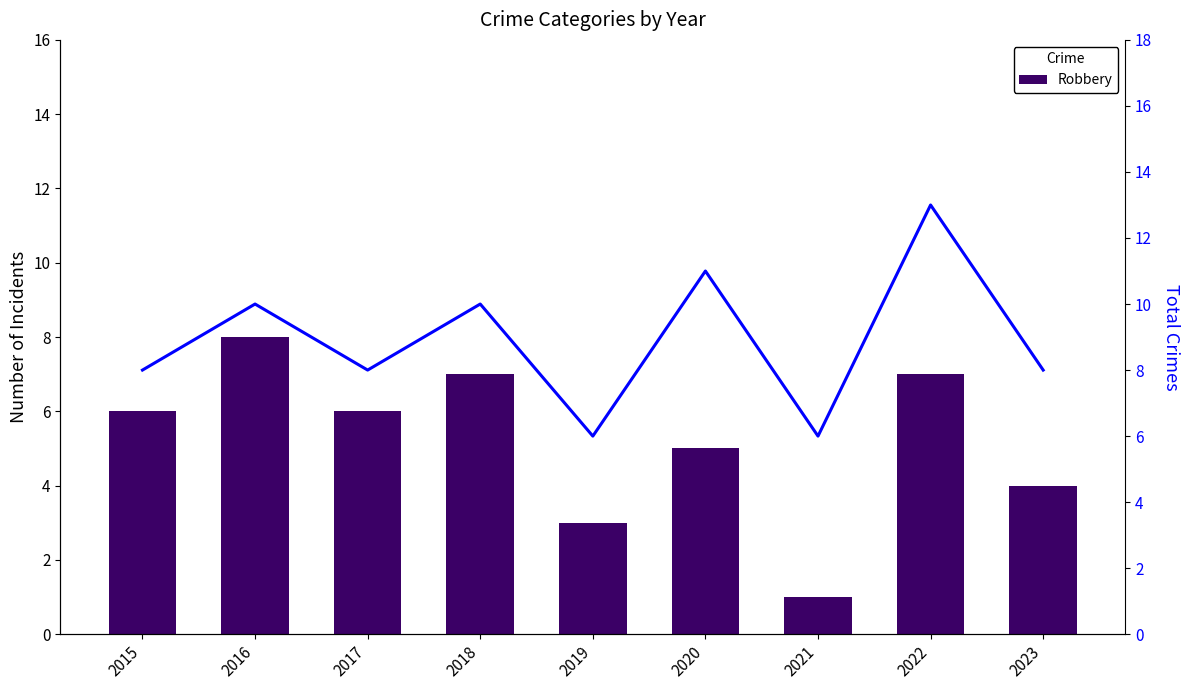

What is the difference between the Robbery values at 2017 and 2020?

1